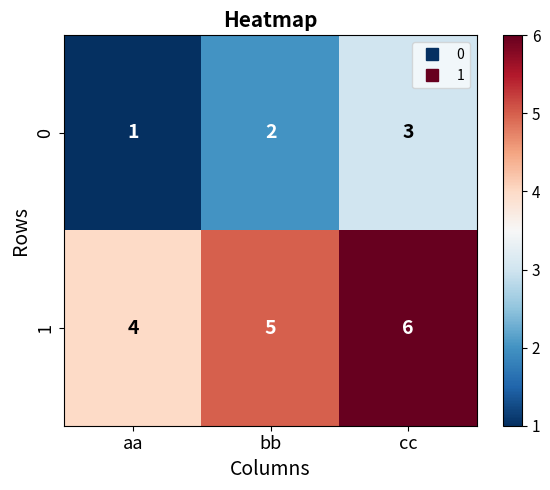

What is the total value across all series at cc?

9